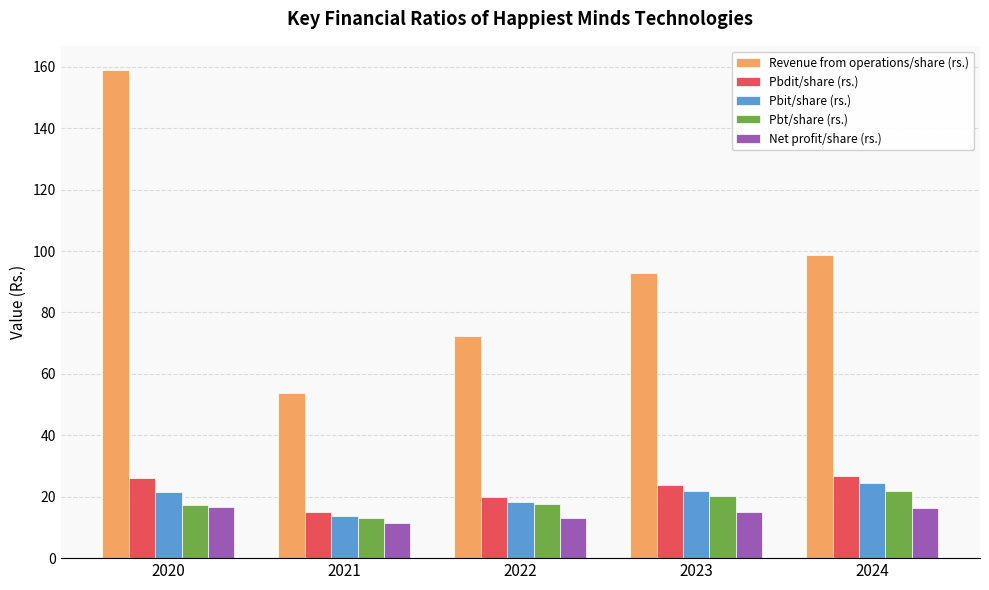

Rank the categories by Revenue from operations/share (rs.) value from lowest to highest.

2021, 2022, 2023, 2024, 2020